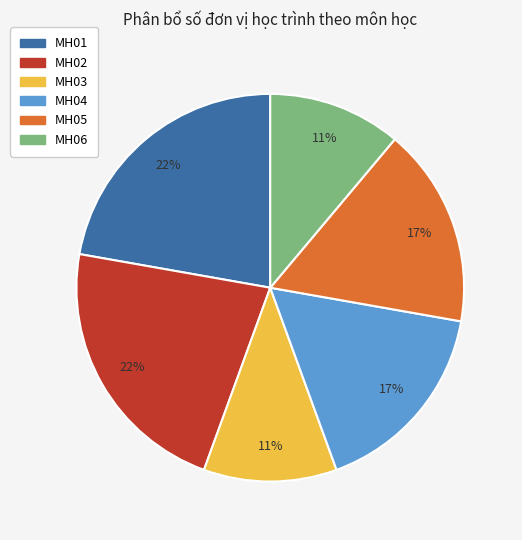

Is there a majority slice in this chart?

No